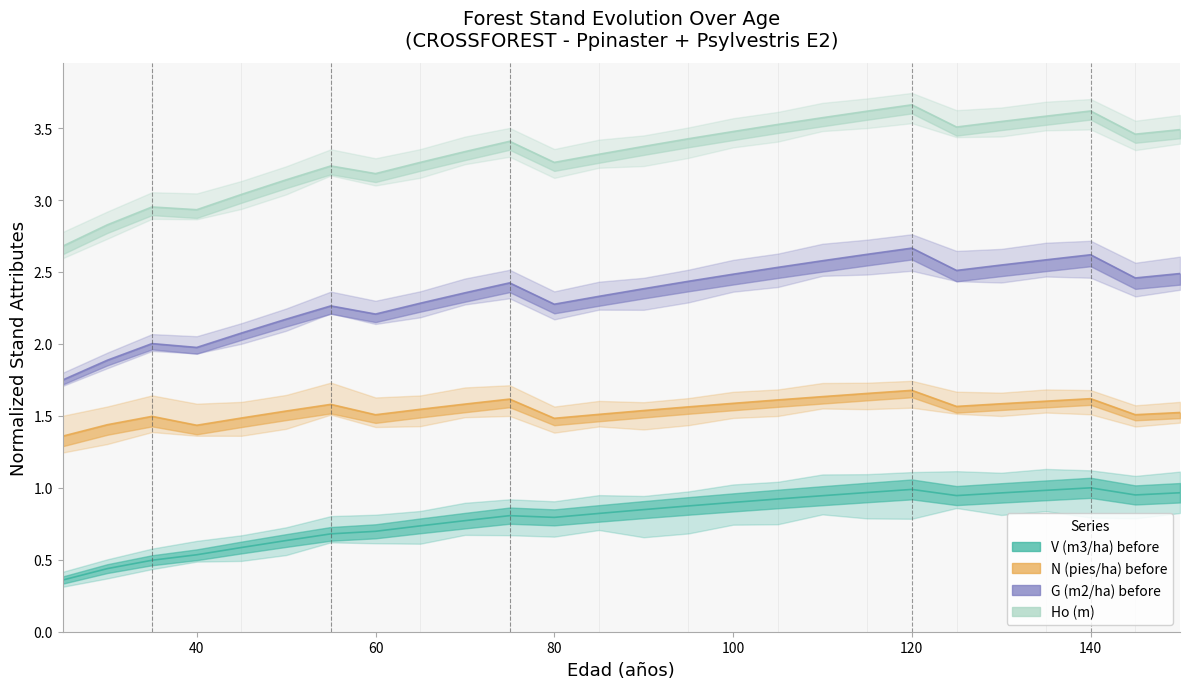

Which has a higher value, 110 or 30?

110